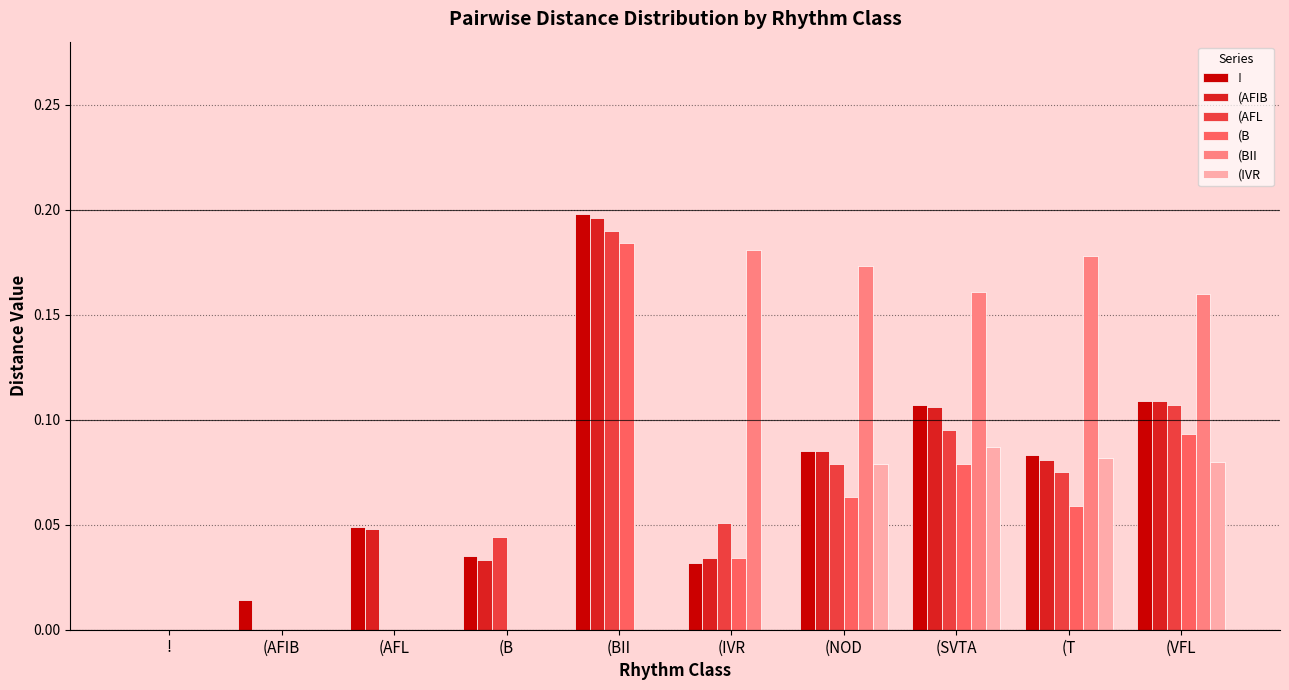

True or false: ! has a value of 0.4 at (BII.

False